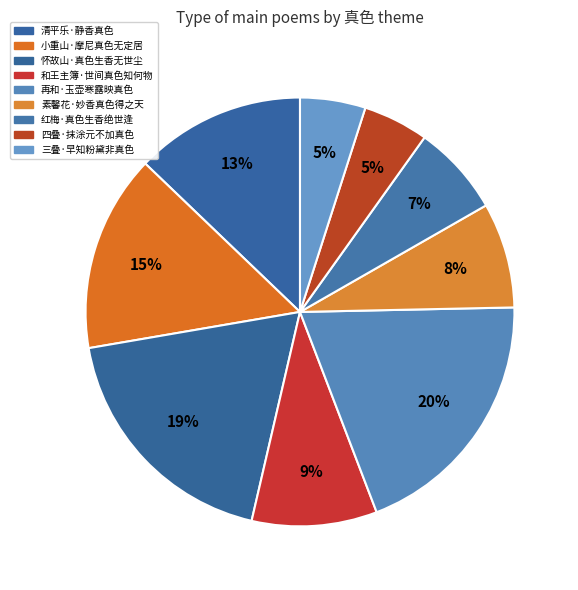

Which slice is the largest?

再和·玉壶寒露映真色